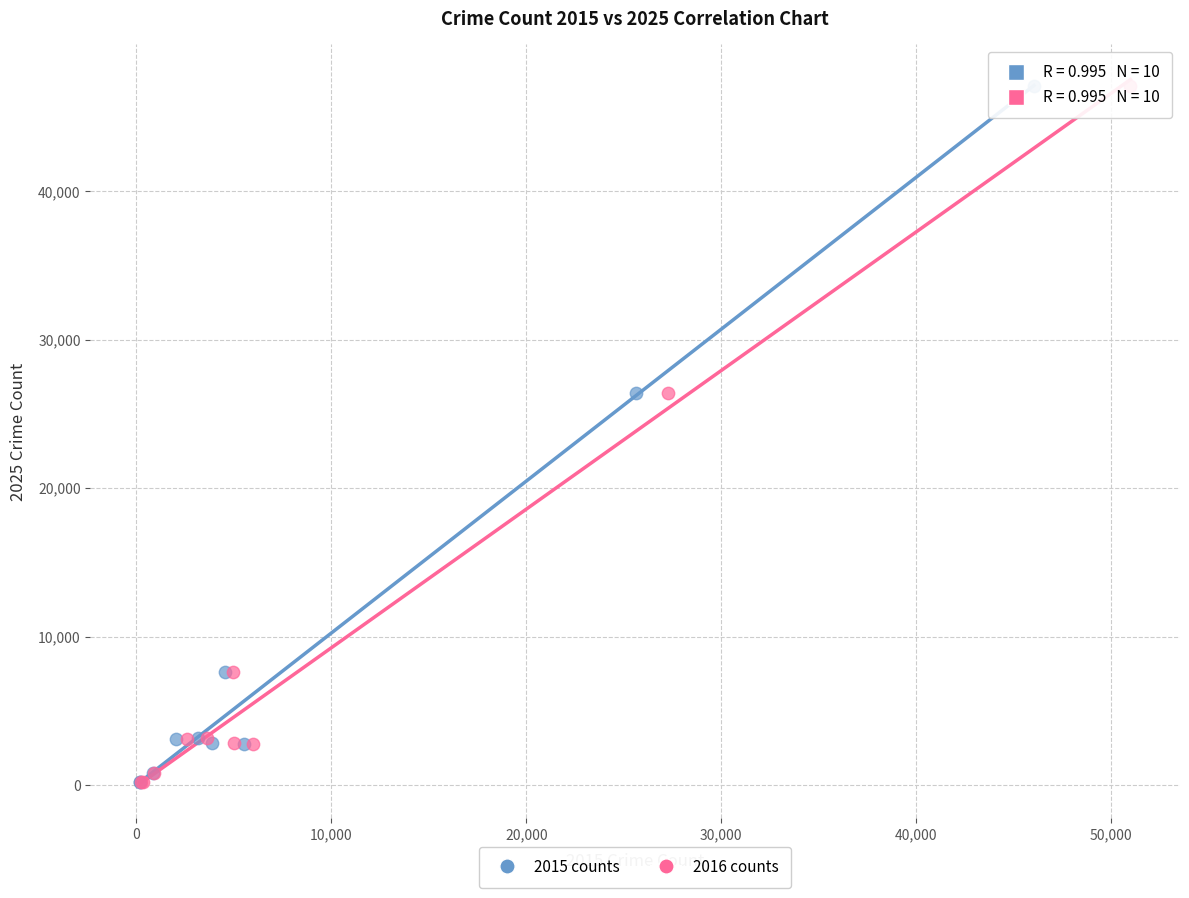

What are all the series names shown in the legend?

2015 counts, 2016 counts